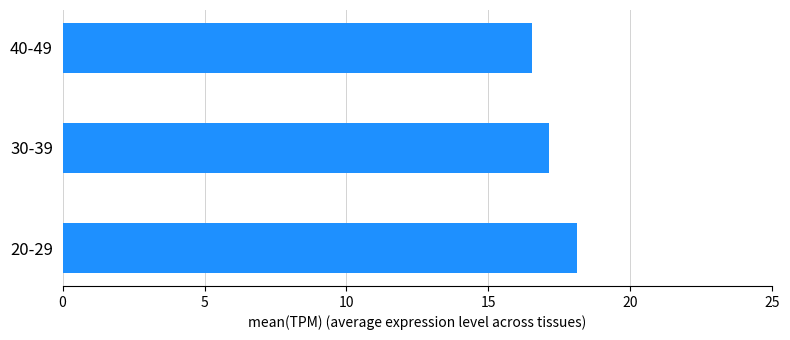

What is the average value?

17.3